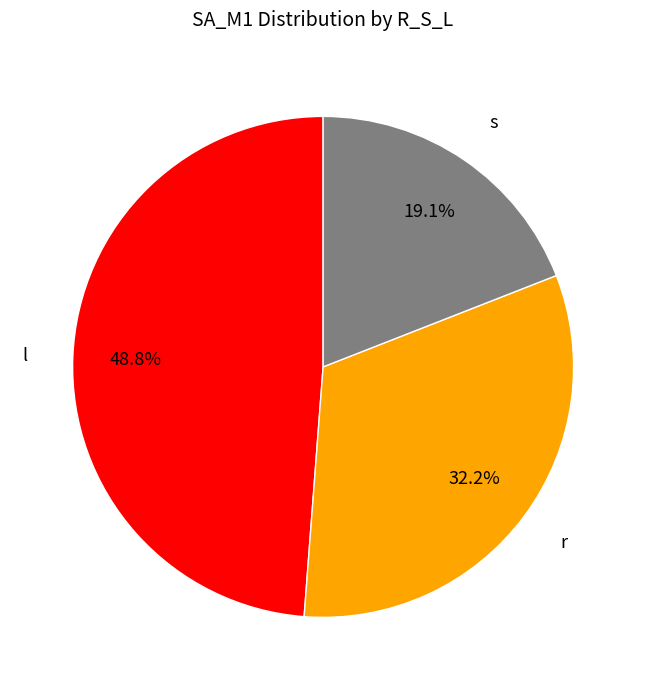

Which slice is the smallest?

s